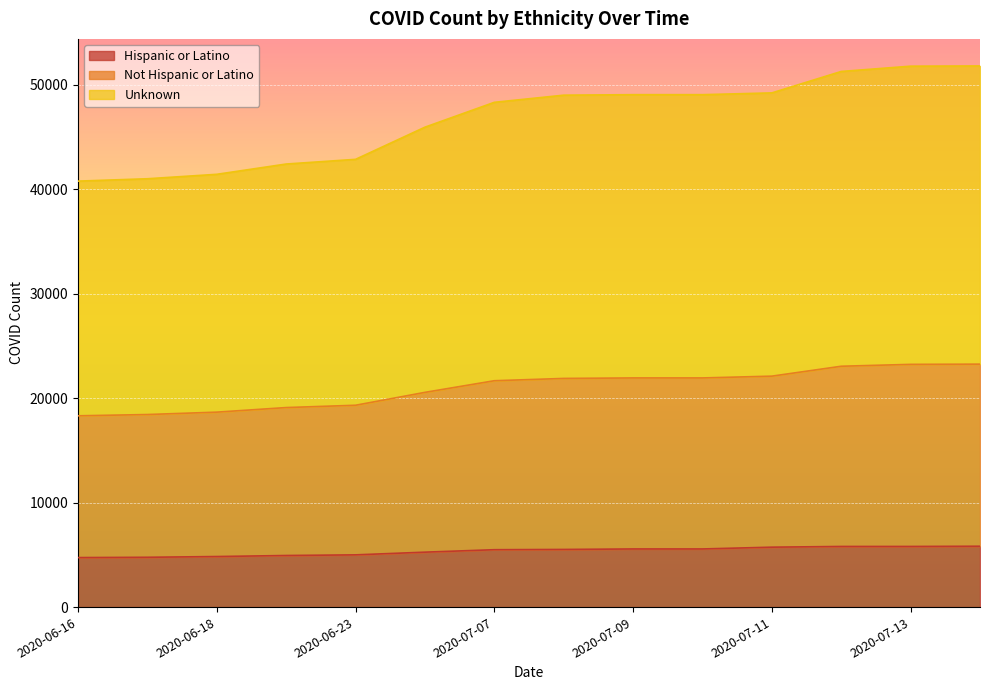

At how many categories does at least one series exceed 13042?

14